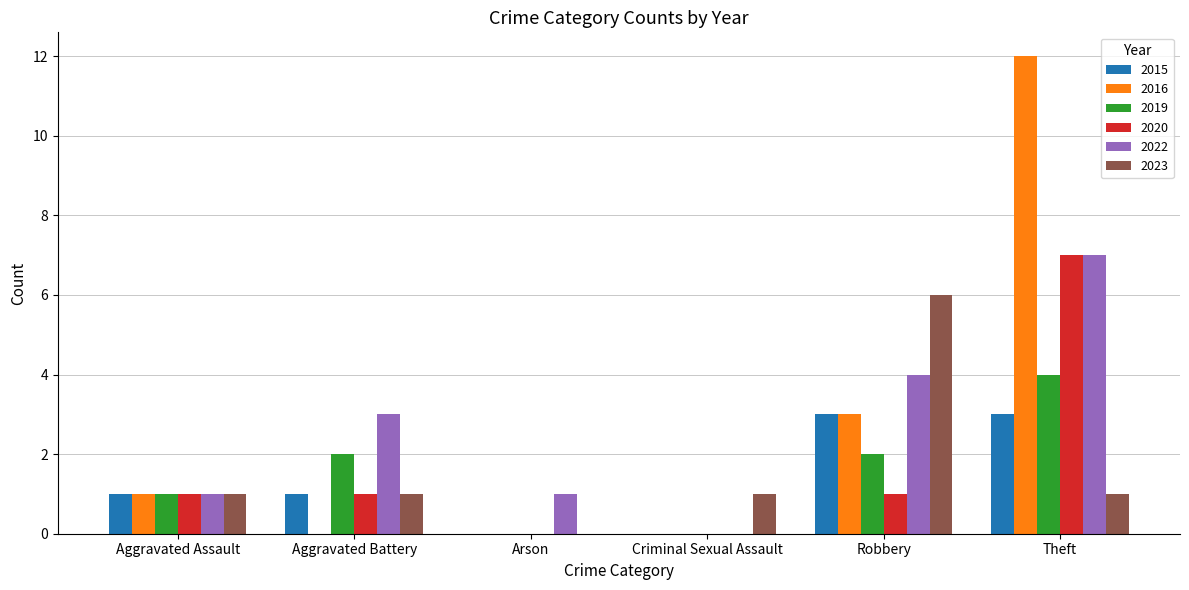

The 2020 series shows 1 at Aggravated Assault. True or false?

True